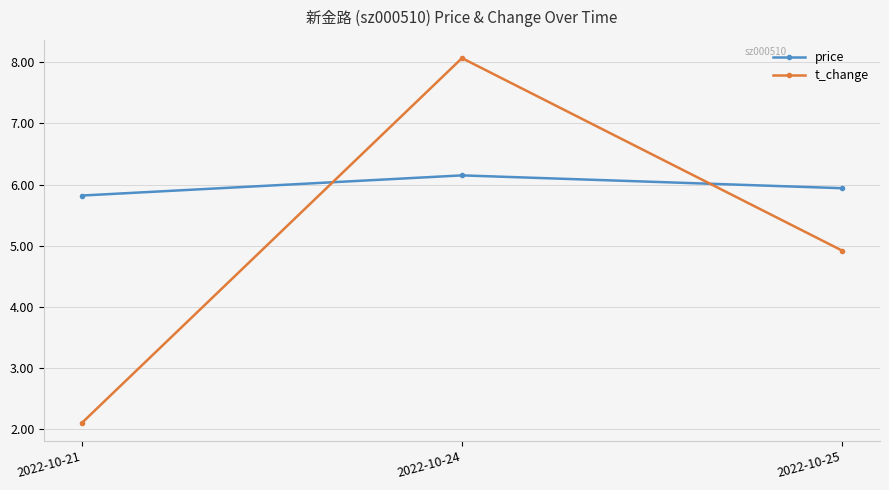

List the labels in order of price value, largest first.

2022-10-24, 2022-10-25, 2022-10-21